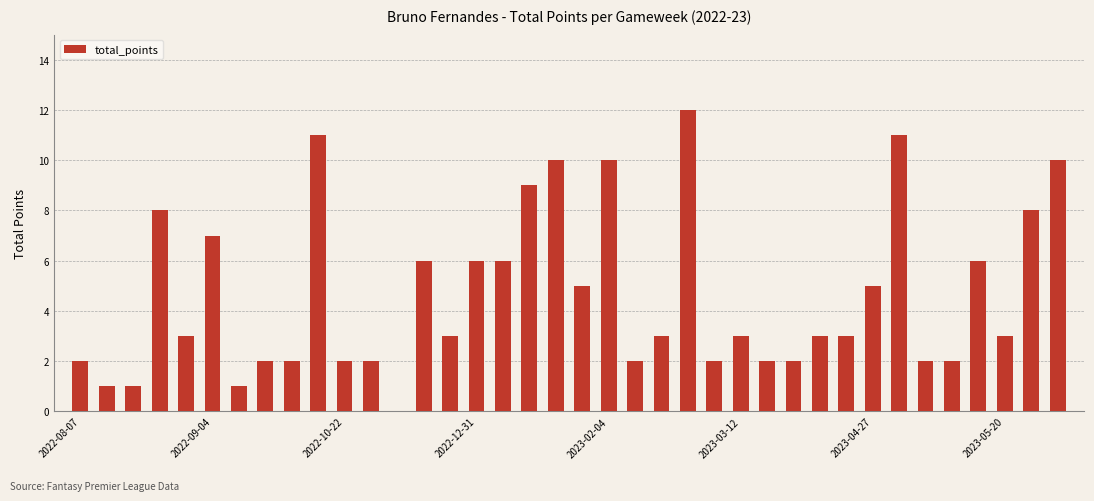

What is the sum of all values?

176